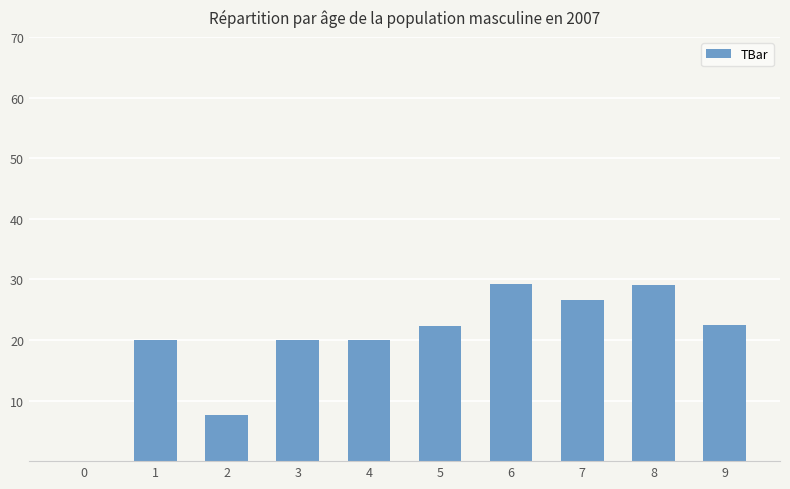

What is the greatest value displayed?

29.2